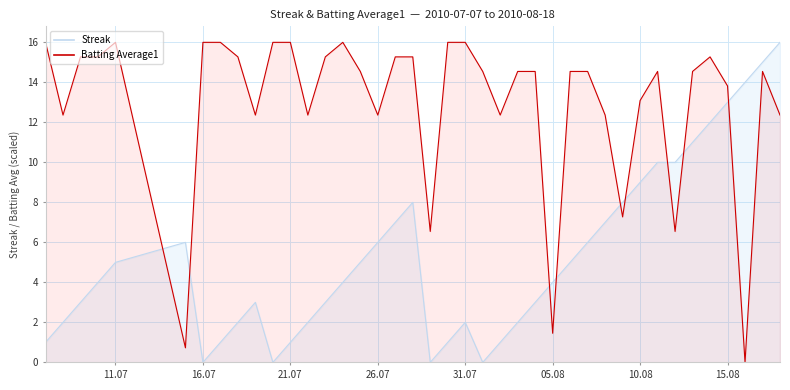

At how many categories does at least one series exceed 4?

39